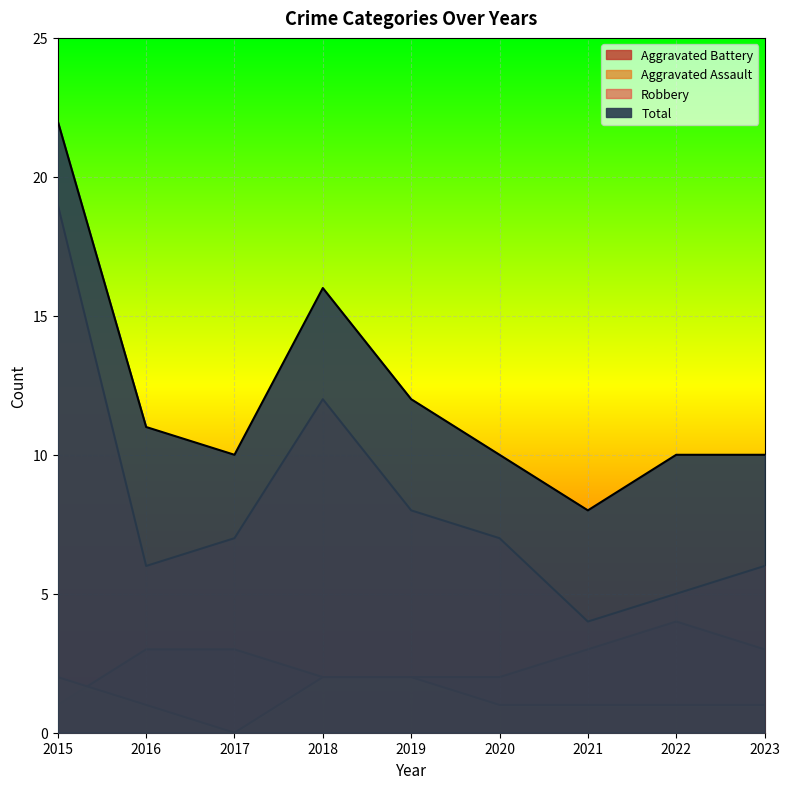

The Aggravated Assault series shows 1 at 2023. True or false?

True